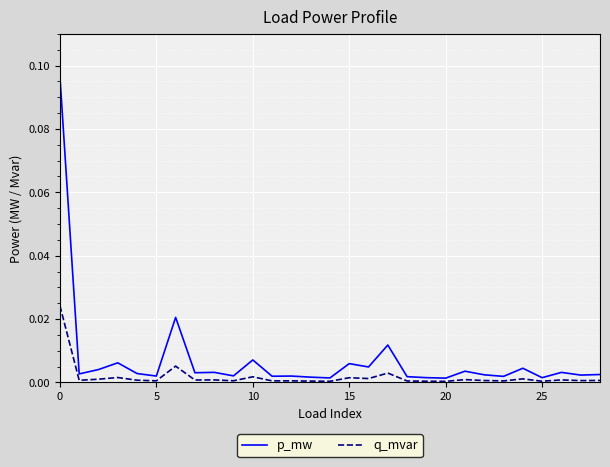

Which series has the largest total across all categories?

p_mw